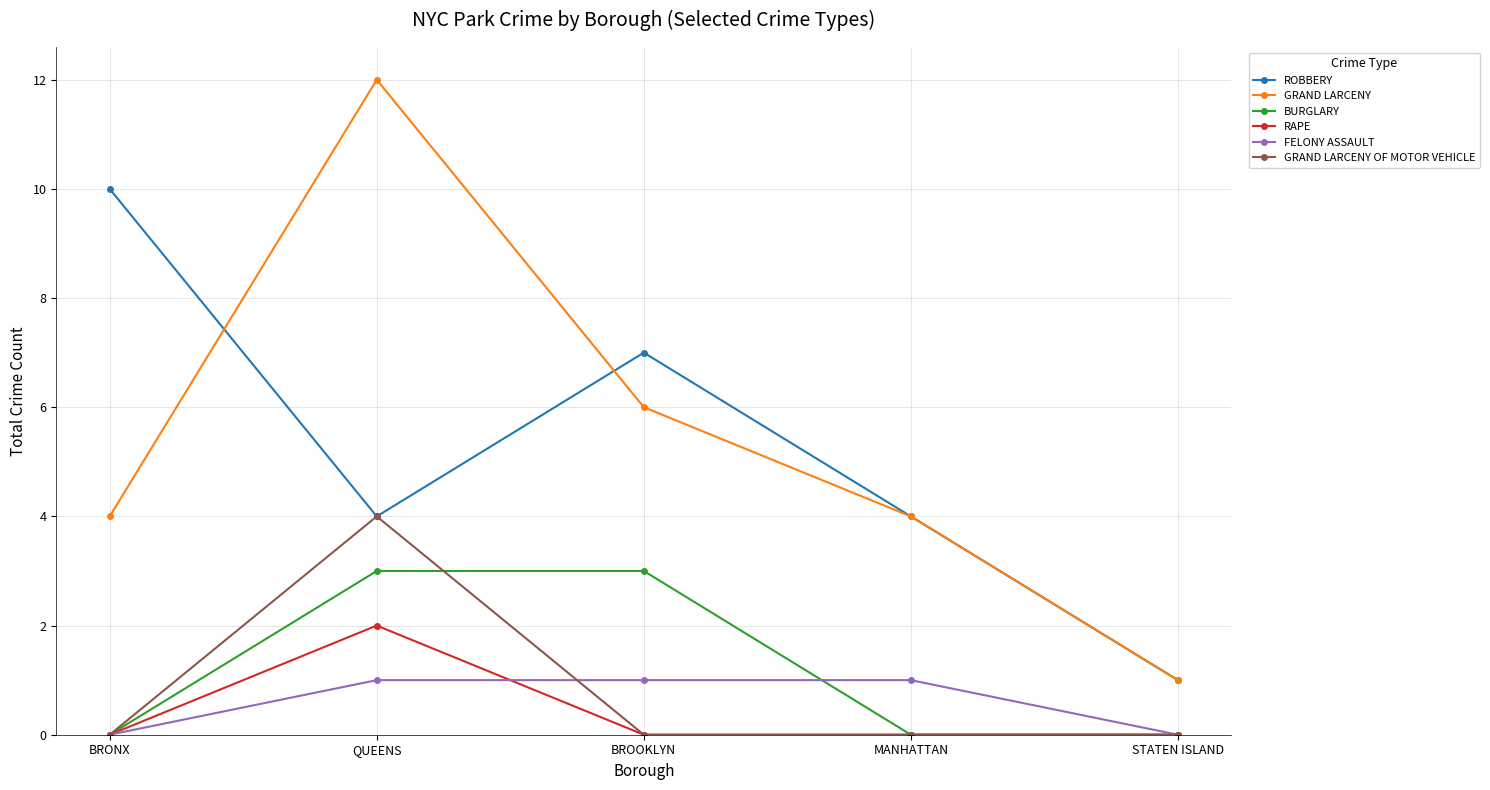

What is the greatest value displayed?

12